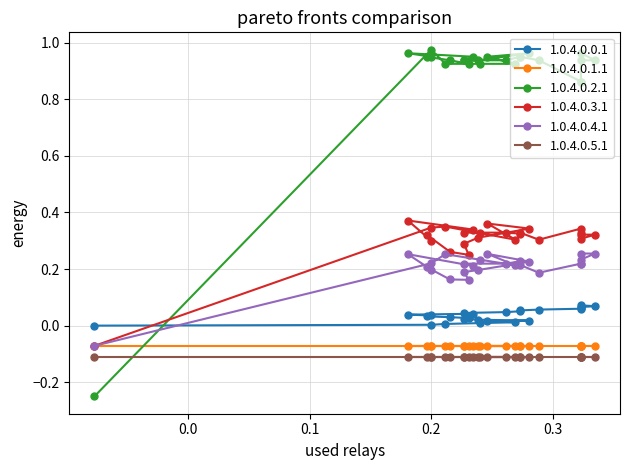

Is this an area chart (filled region under the line)?

No